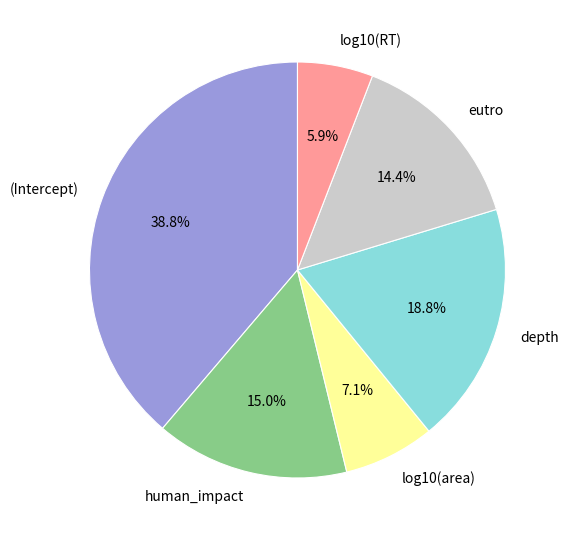

What is the largest slice in the pie chart?

(Intercept)